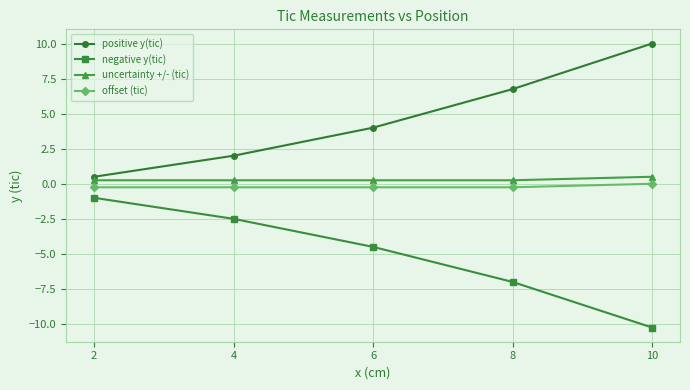

True or false: positive y(tic) and offset (tic) intersect in this chart.

False